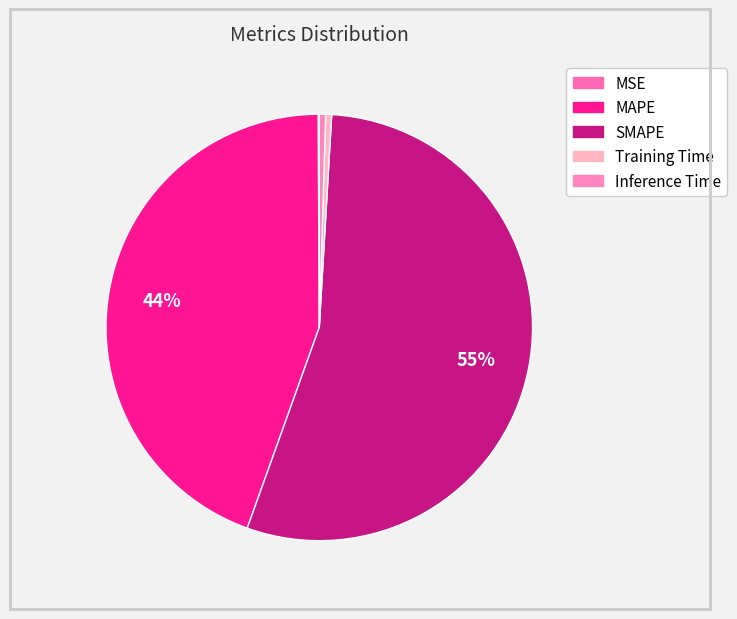

Rank the categories by value from lowest to highest.

MSE, Training Time, Inference Time, MAPE, SMAPE